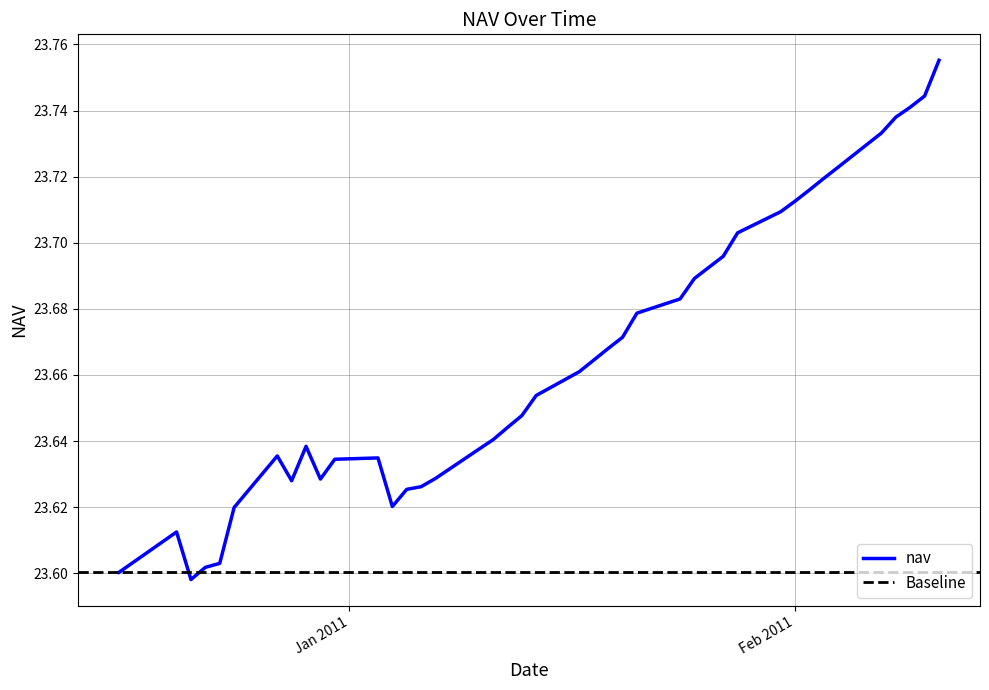

At which category does the chart reach its peak across all series?

11-02-2011